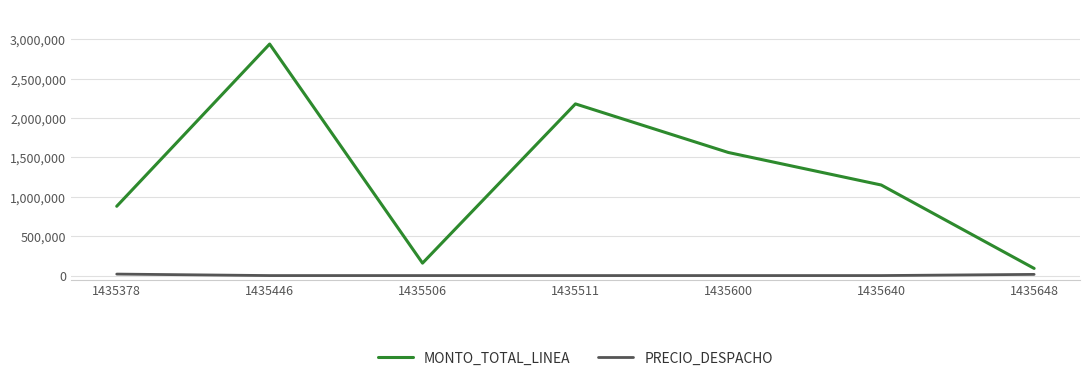

Where does the MONTO_TOTAL_LINEA series first go above 1149900?

1435446